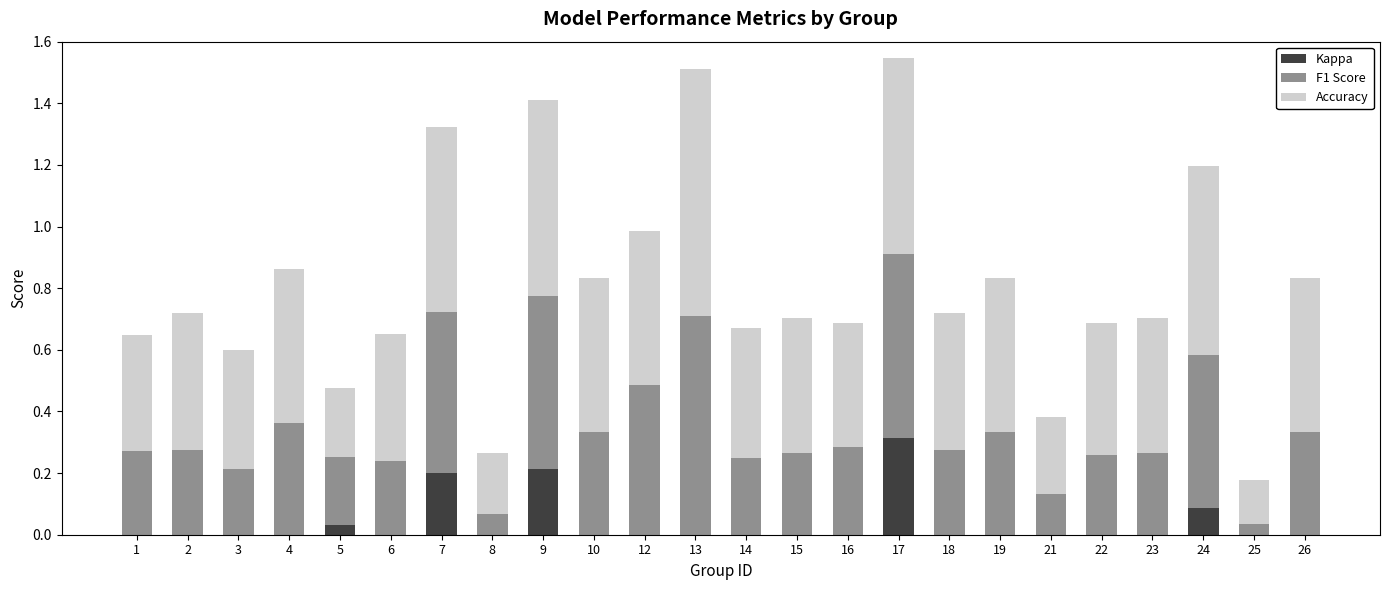

True or false: Kappa has a value of 0.2 at 2.

False